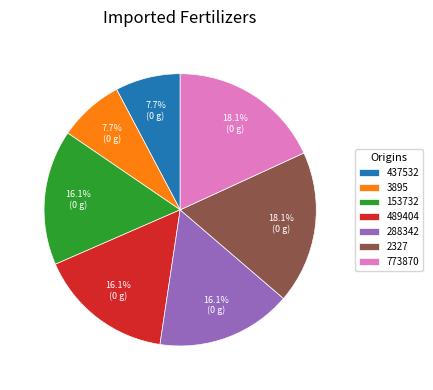

How many slices are in this pie chart?

7